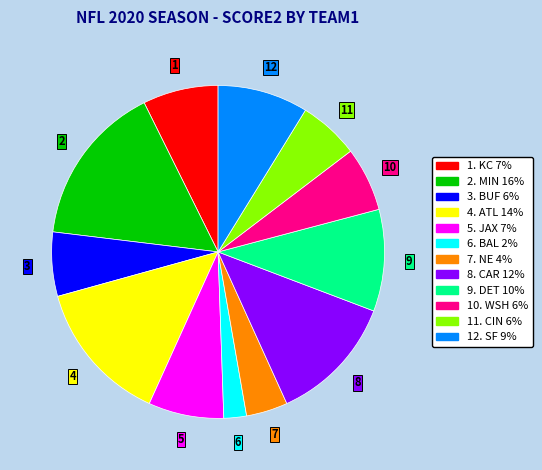

Does any single category account for the majority?

No